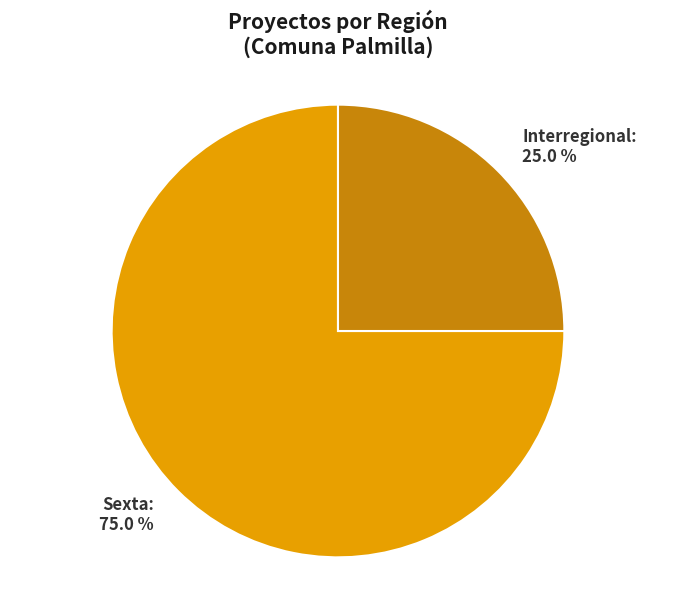

Rank the categories by value from lowest to highest.

Interregional, Sexta